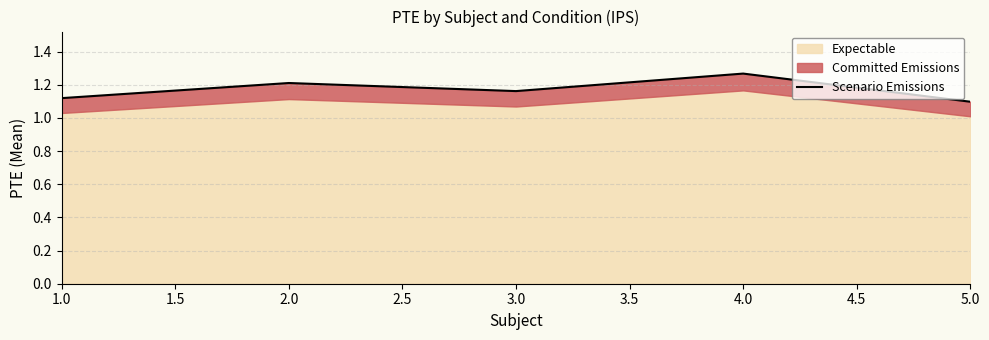

What value does the data have at 3.0?

1.2